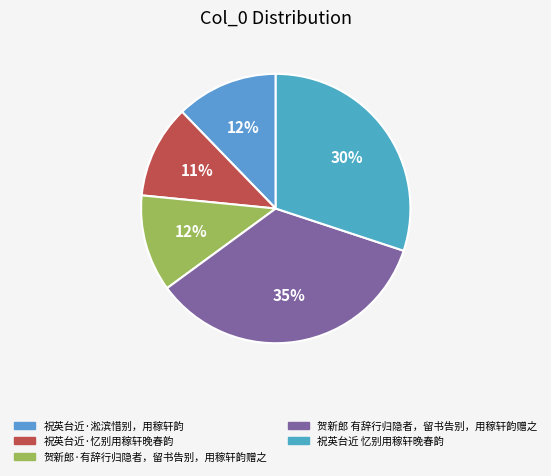

What percentage is the 祝英台近 忆别用稼轩晚春韵 slice, to the nearest percent?

30%